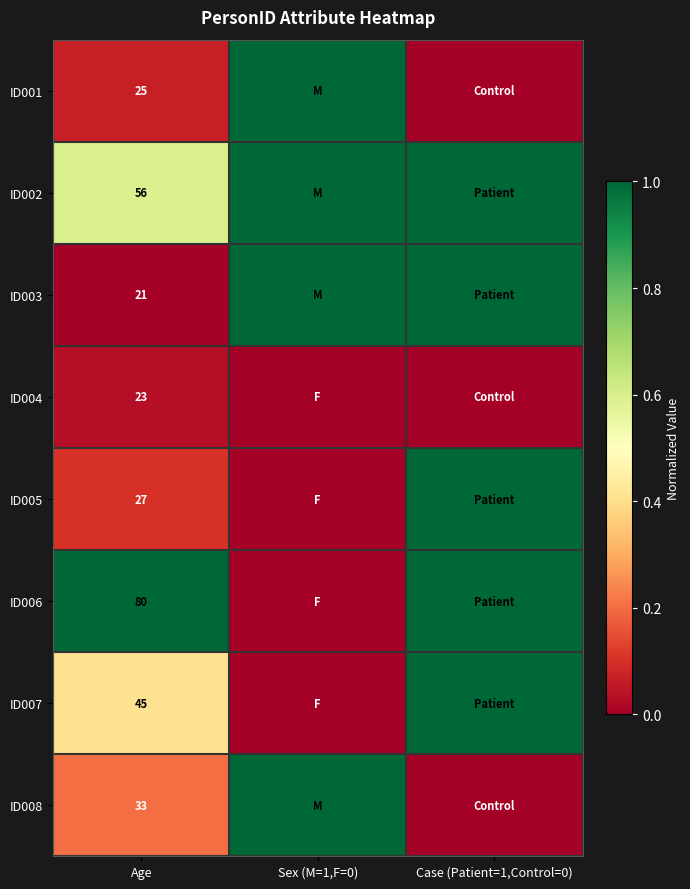

Which has a higher value, Sex (M=1,F=0) or Age?

Sex (M=1,F=0)